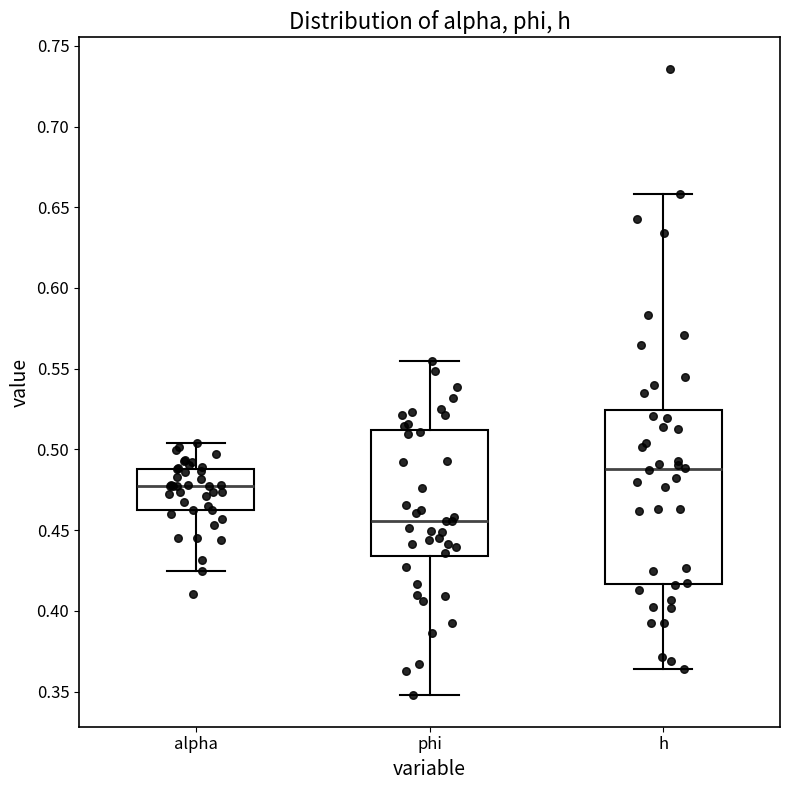

Comparing the boxes themselves (not the whiskers), which one is the tallest?

h